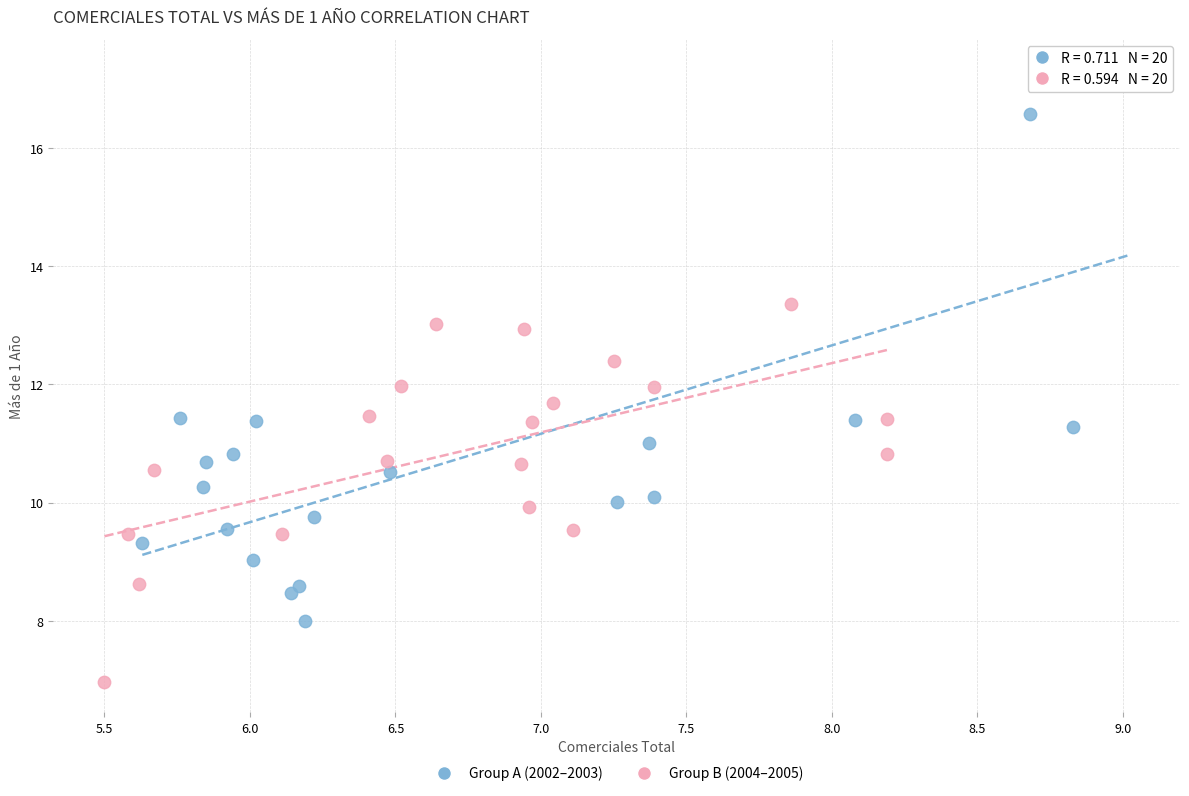

Which series has the largest Y range (max minus min)?

Group A (2002–2003)